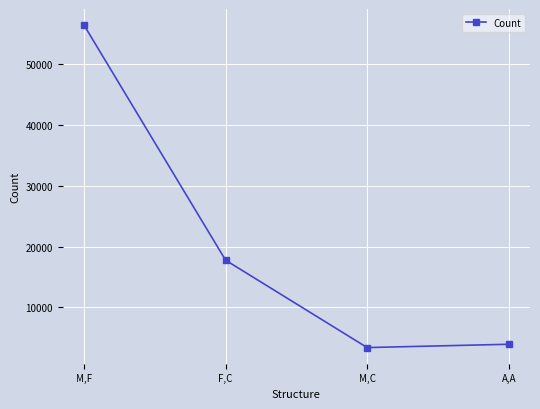

Does the chart display data point markers on the line(s)?

Yes